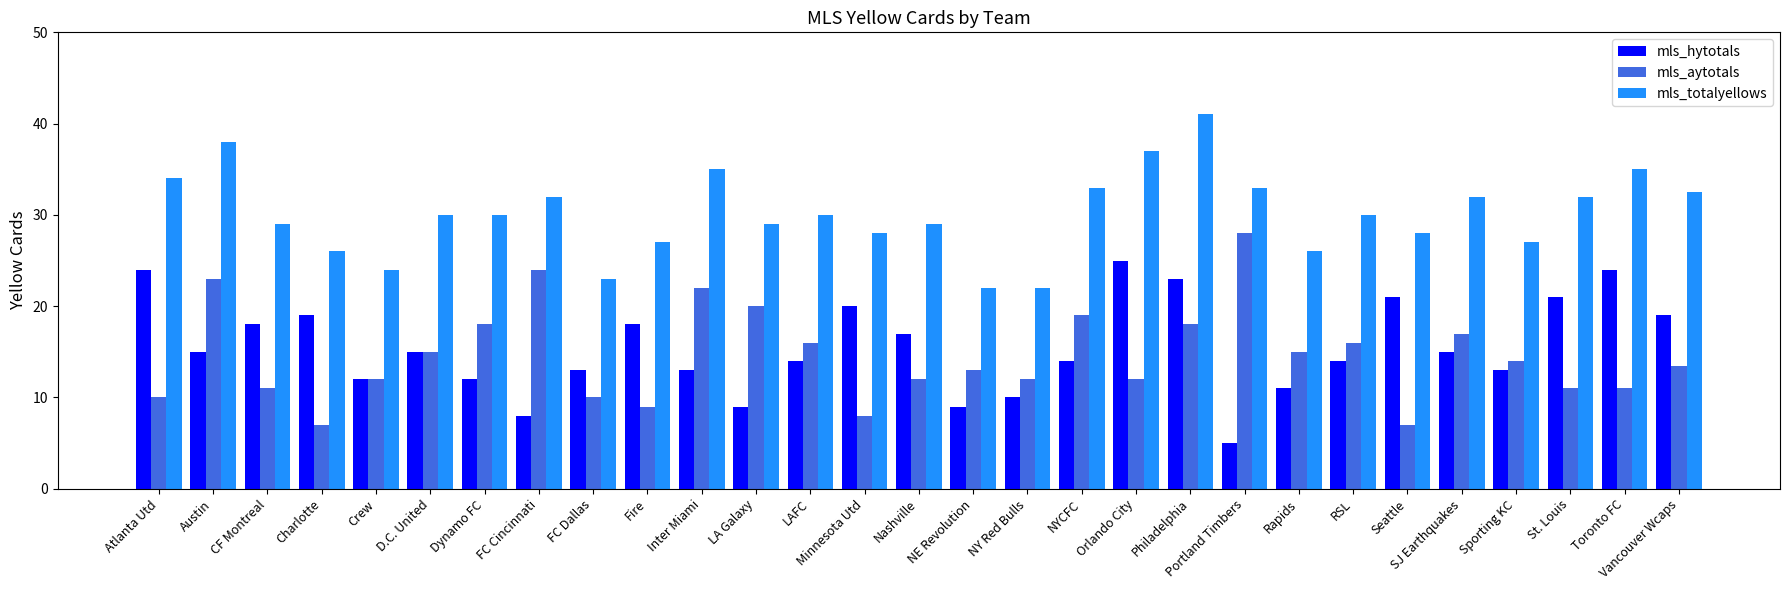

Which series has the largest total across all categories?

mls_totalyellows